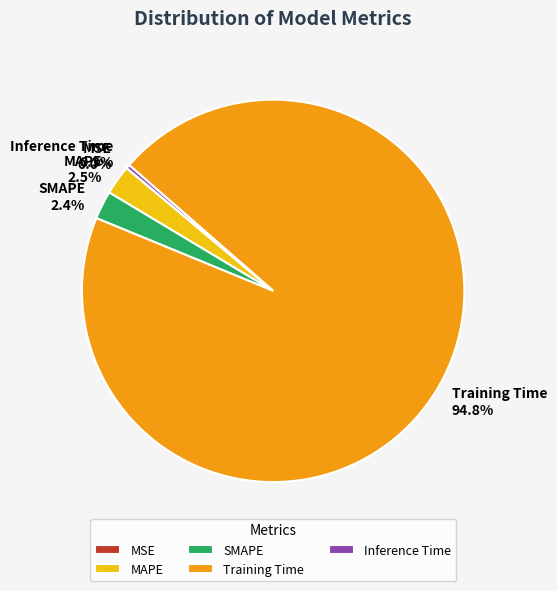

Which slice is the largest?

Training Time